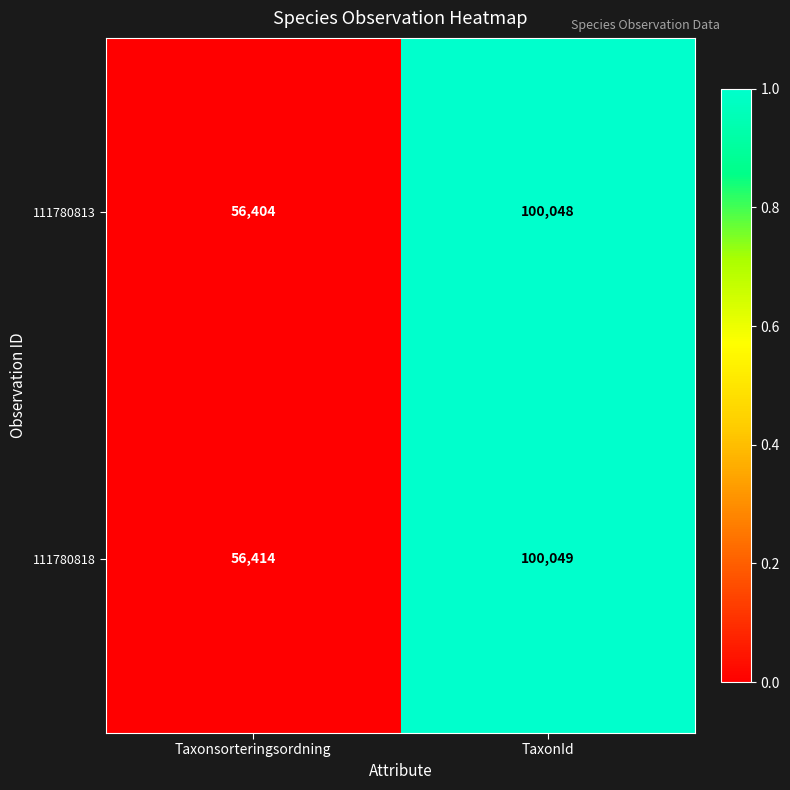

At TaxonId, list the series in order from smallest to largest.

111780813, 111780818